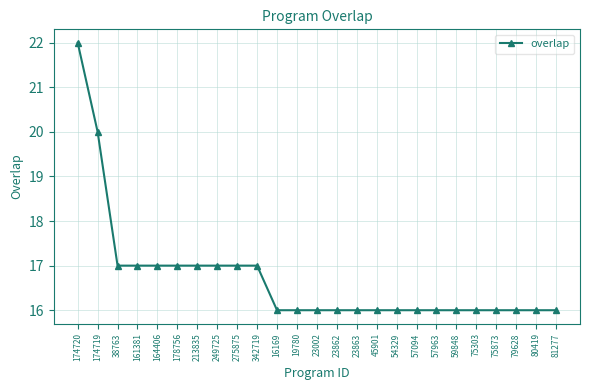

How many distinct data groups are displayed?

1